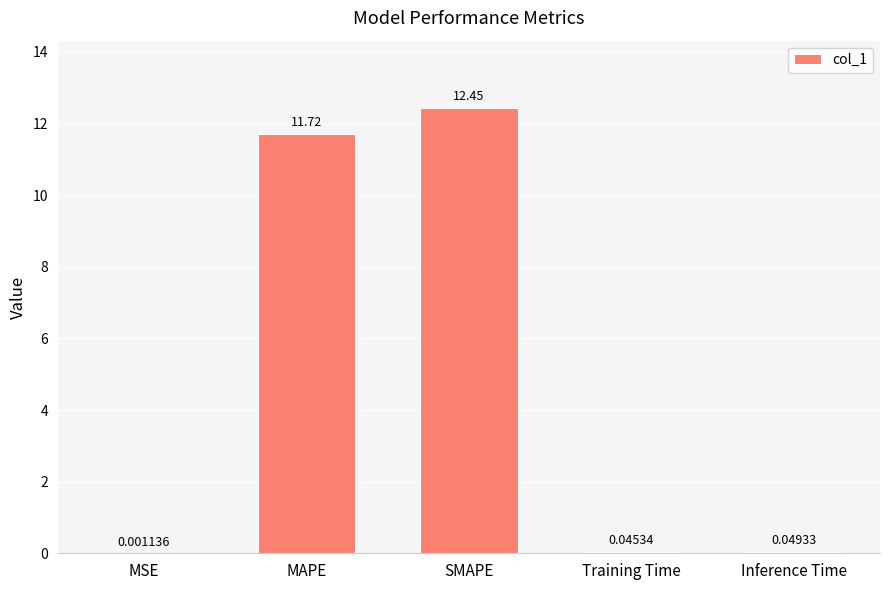

Between Training Time and SMAPE, which is larger?

SMAPE